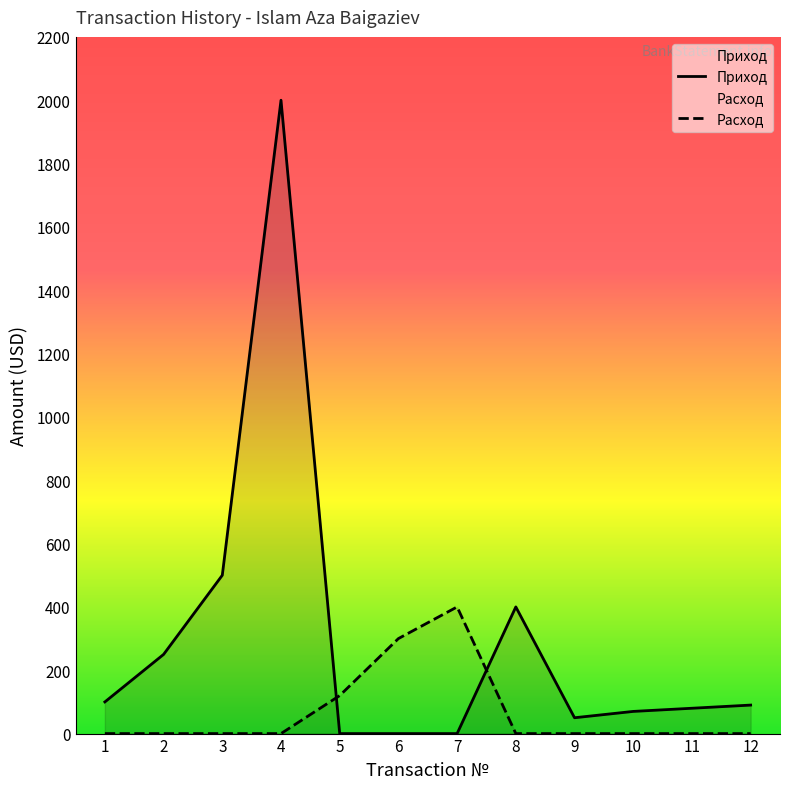

At which category is the sum across all series the highest?

4